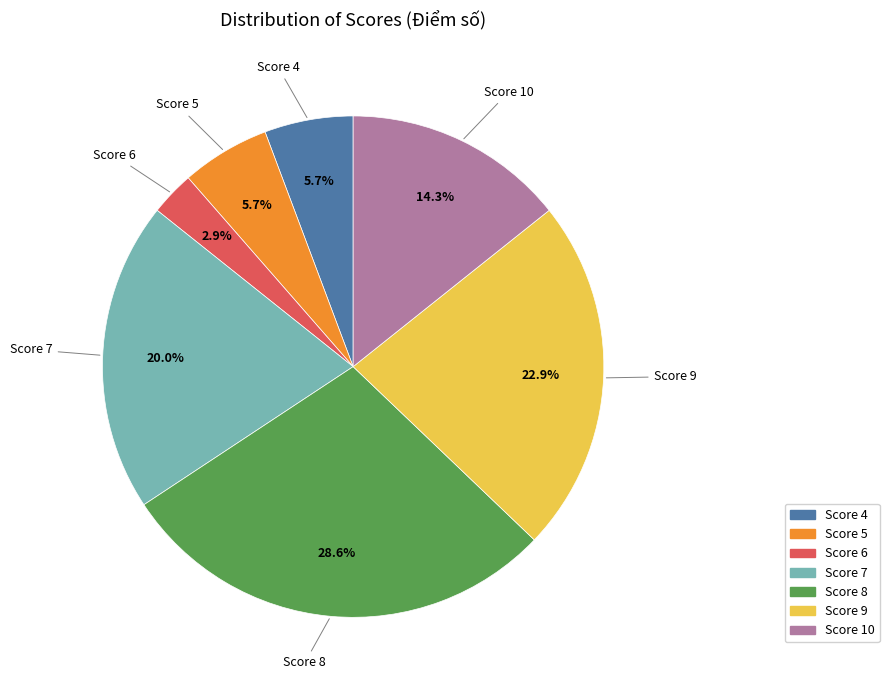

Is there any slice that represents more than half of the pie?

No